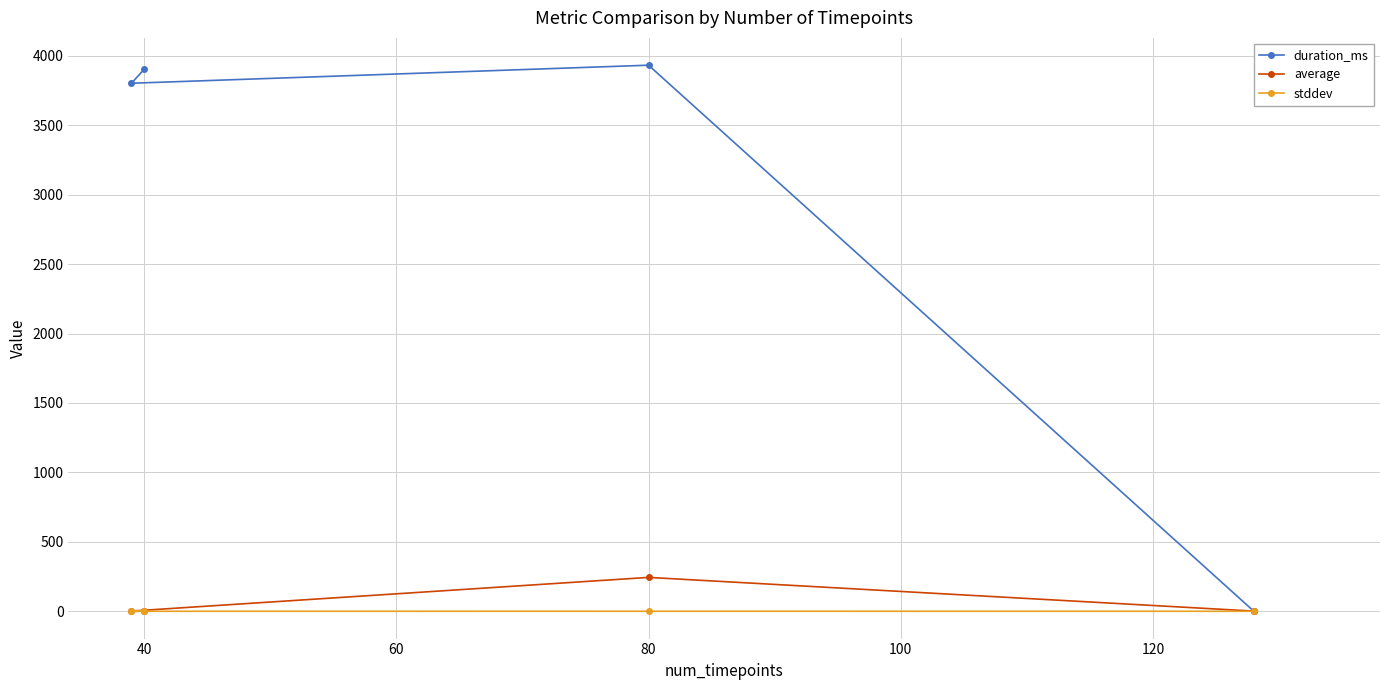

The value of duration_ms at 80 is 6281.0. True or false?

False